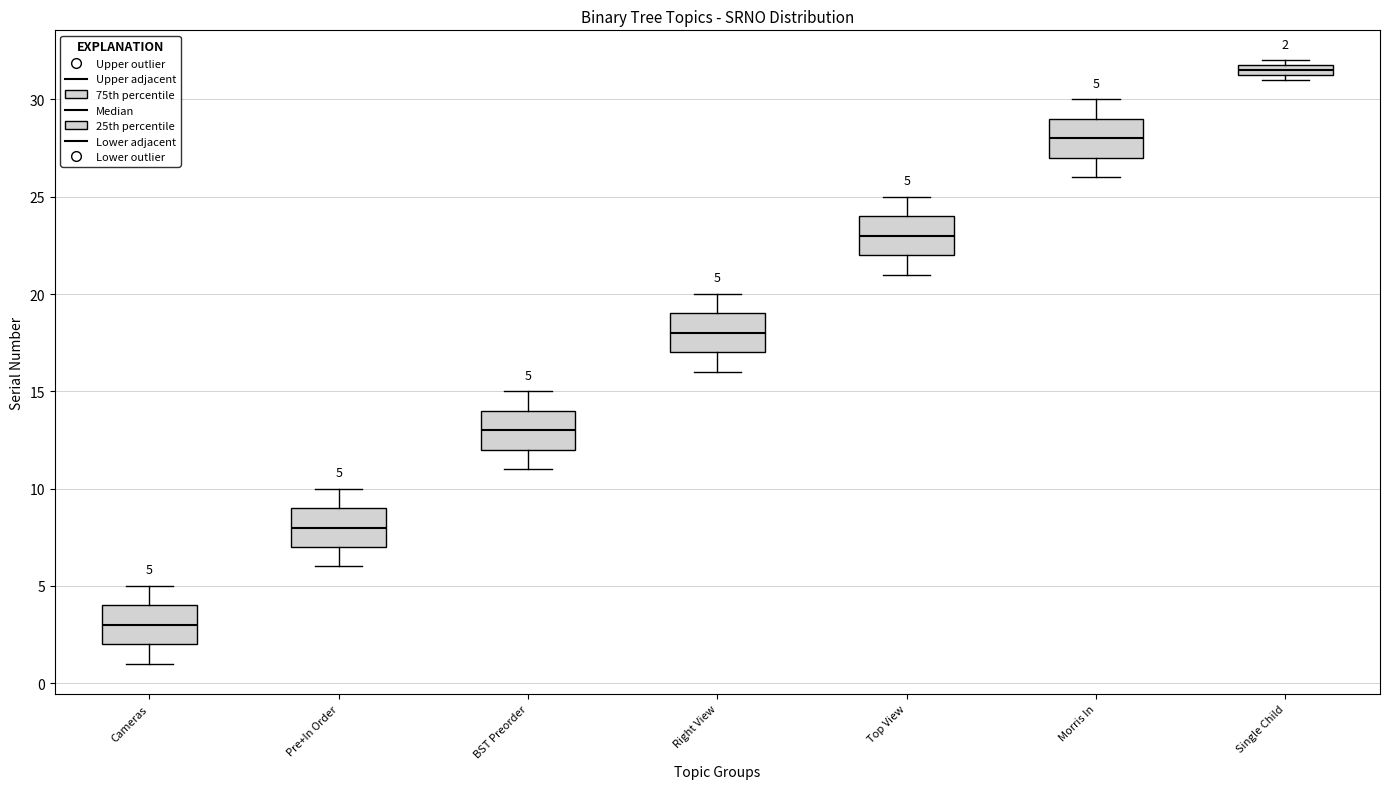

Which box's median line is the highest?

Single Child